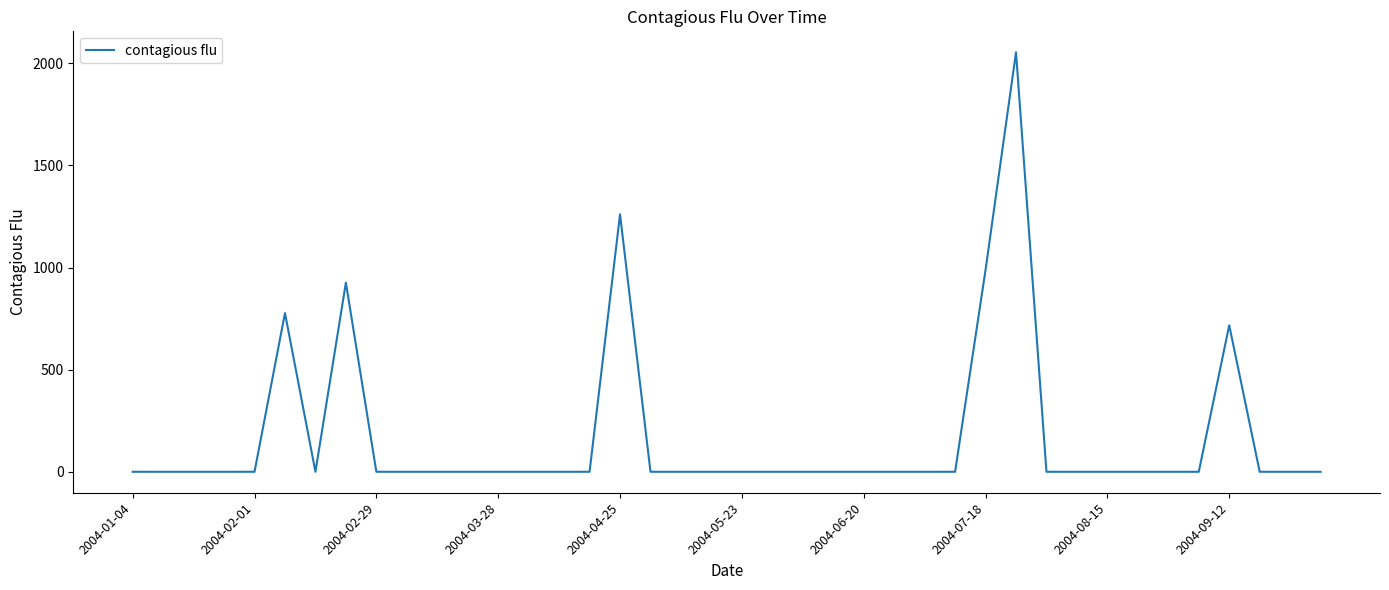

What is the difference between the maximum and minimum values?

2054.3